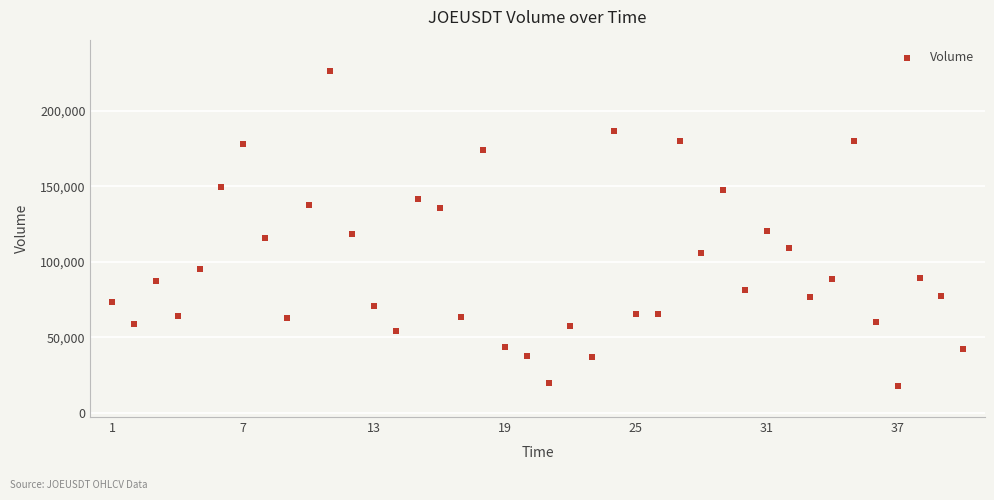

What is the range of Y values (max minus min)?

208195